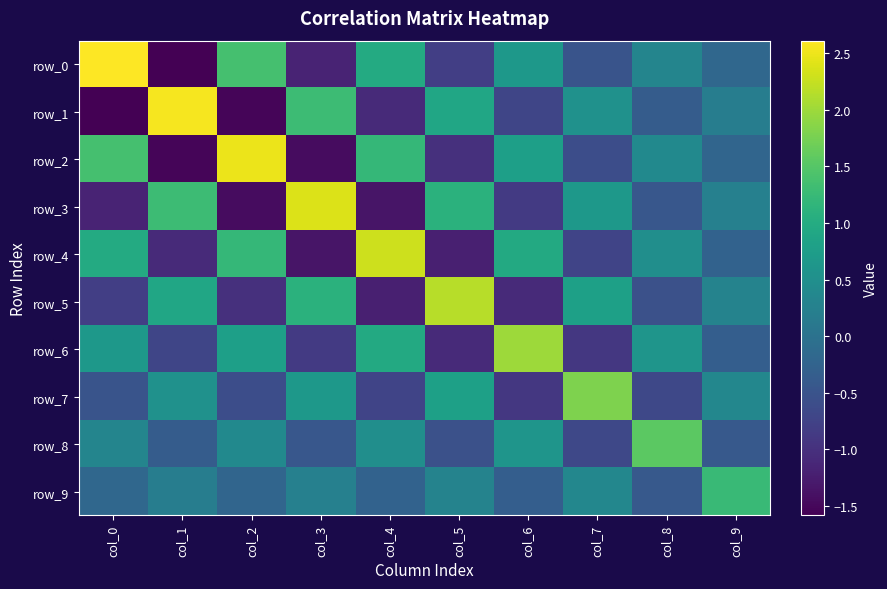

The row_7 series shows 0.4 at col_3. True or false?

False